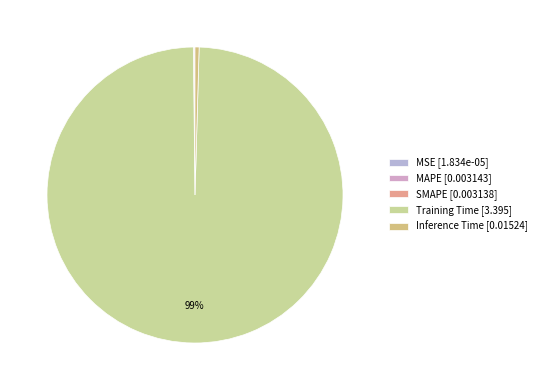

Combined, what portion of the pie is SMAPE and MSE?

0.1%